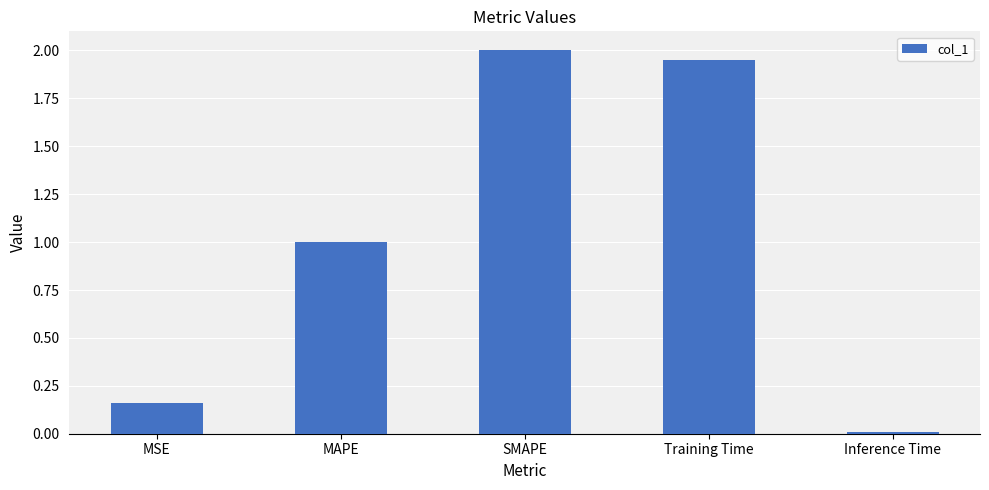

What is the difference between the second highest and minimum values?

1.9